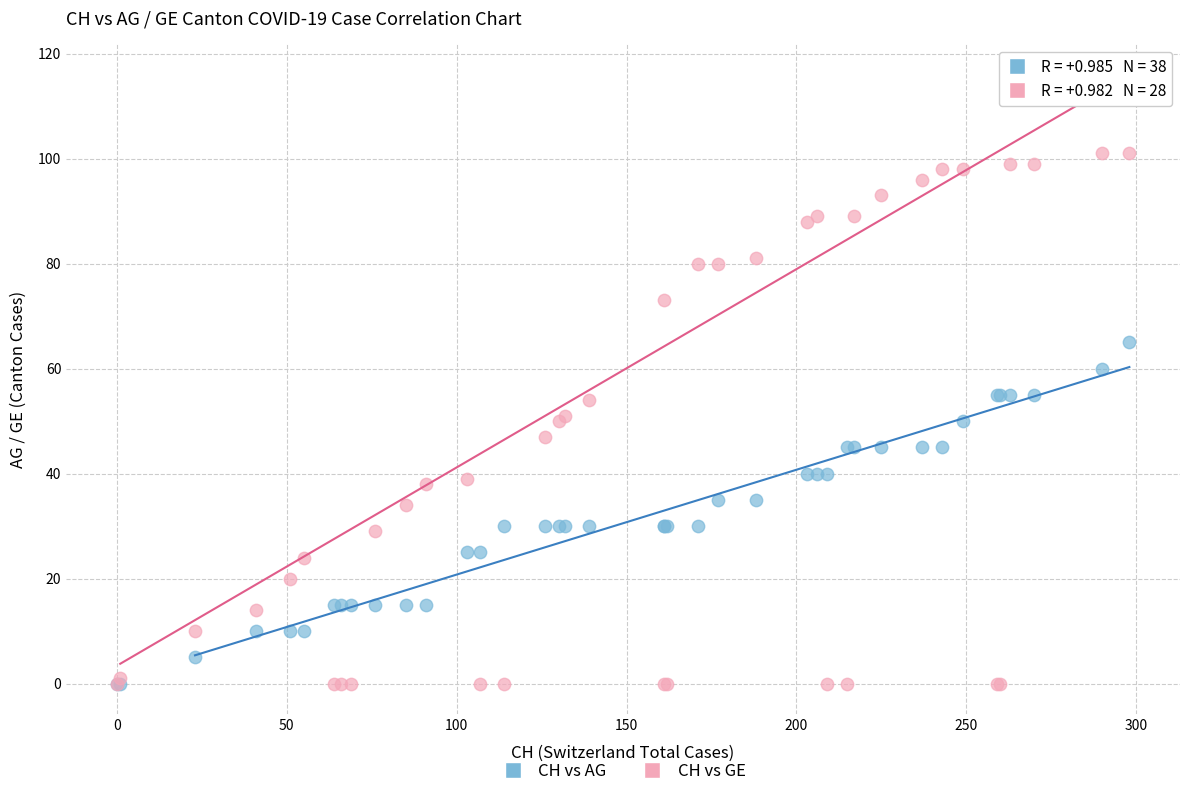

What are all the series names shown in the legend?

CH vs AG, CH vs GE